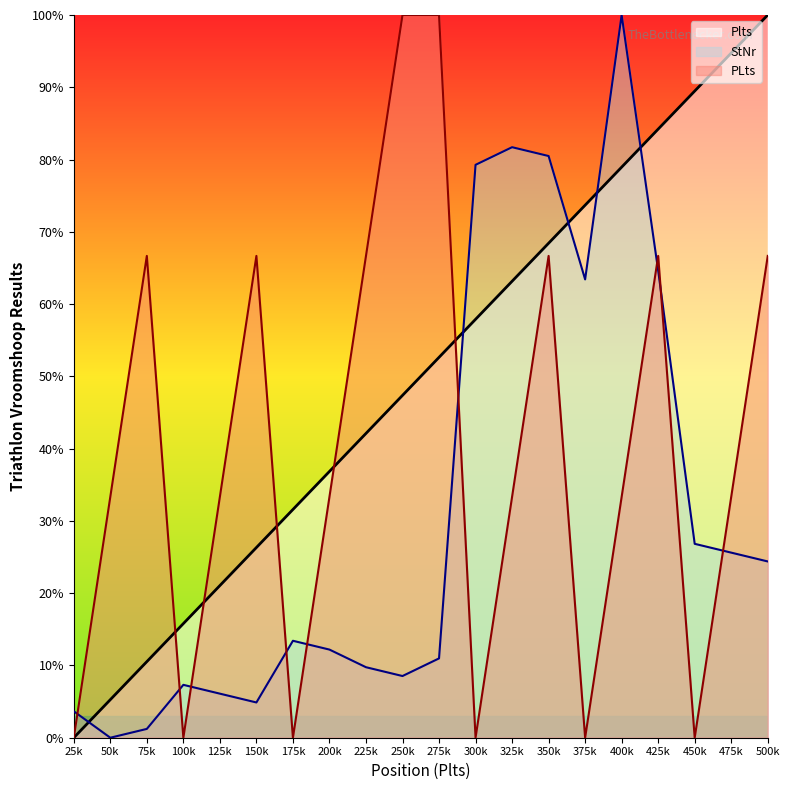

What is the total value across all series at 350k?

215.6